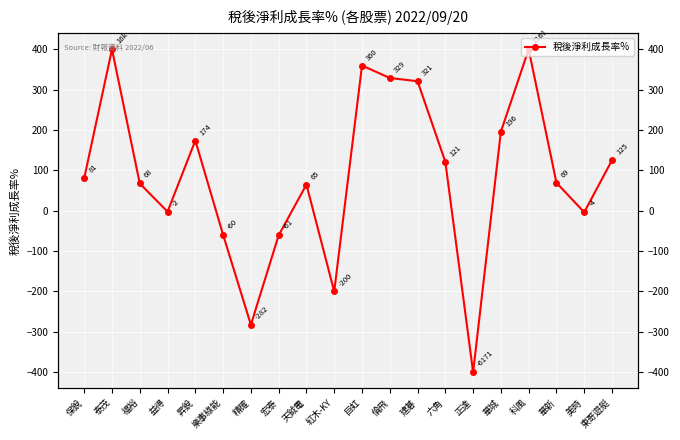

What is the sum of the values at 保銳 and 福裕?

148.2